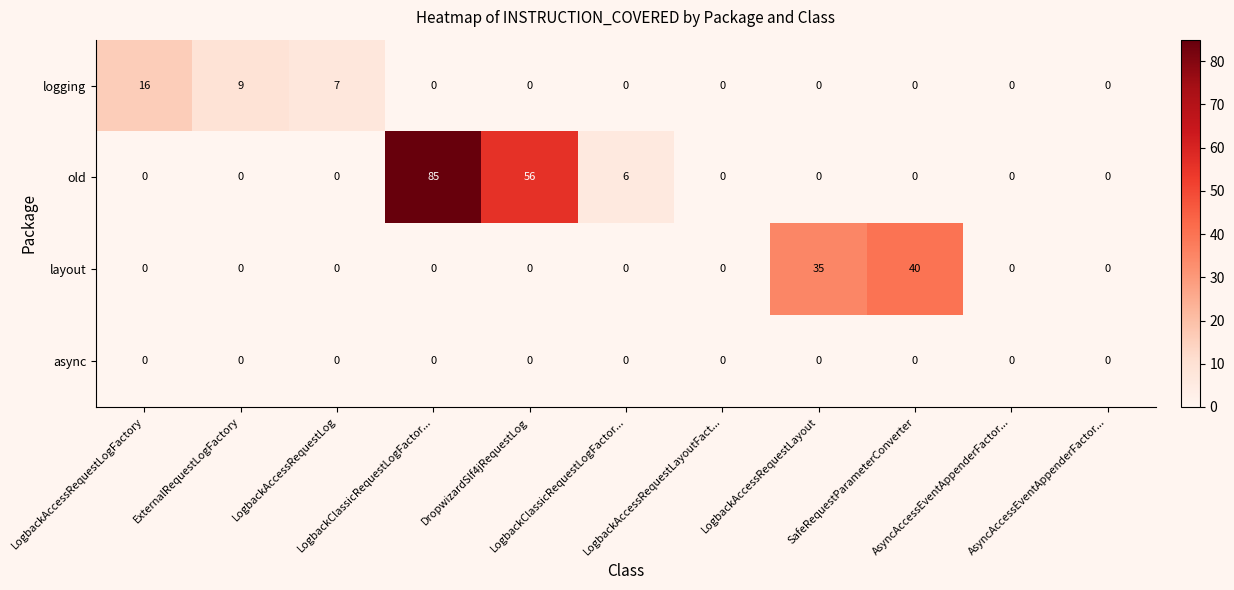

Reading left to right, transcribe all the data shown in this chart.

logging: LogbackAccessRequestLogFactory=16	ExternalRequestLogFactory=9	LogbackAccessRequestLog=7	LogbackClassicRequestLogFactor...=0	DropwizardSlf4jRequestLog=0	LogbackClassicRequestLogFactor...=0	LogbackAccessRequestLayoutFact...=0	LogbackAccessRequestLayout=0	SafeRequestParameterConverter=0	AsyncAccessEventAppenderFactor...=0	AsyncAccessEventAppenderFactor...=0
old: LogbackAccessRequestLogFactory=0	ExternalRequestLogFactory=0	LogbackAccessRequestLog=0	LogbackClassicRequestLogFactor...=85	DropwizardSlf4jRequestLog=56	LogbackClassicRequestLogFactor...=6	LogbackAccessRequestLayoutFact...=0	LogbackAccessRequestLayout=0	SafeRequestParameterConverter=0	AsyncAccessEventAppenderFactor...=0	AsyncAccessEventAppenderFactor...=0
layout: LogbackAccessRequestLogFactory=0	ExternalRequestLogFactory=0	LogbackAccessRequestLog=0	LogbackClassicRequestLogFactor...=0	DropwizardSlf4jRequestLog=0	LogbackClassicRequestLogFactor...=0	LogbackAccessRequestLayoutFact...=0	LogbackAccessRequestLayout=35	SafeRequestParameterConverter=40	AsyncAccessEventAppenderFactor...=0	AsyncAccessEventAppenderFactor...=0
async: LogbackAccessRequestLogFactory=0	ExternalRequestLogFactory=0	LogbackAccessRequestLog=0	LogbackClassicRequestLogFactor...=0	DropwizardSlf4jRequestLog=0	LogbackClassicRequestLogFactor...=0	LogbackAccessRequestLayoutFact...=0	LogbackAccessRequestLayout=0	SafeRequestParameterConverter=0	AsyncAccessEventAppenderFactor...=0	AsyncAccessEventAppenderFactor...=0